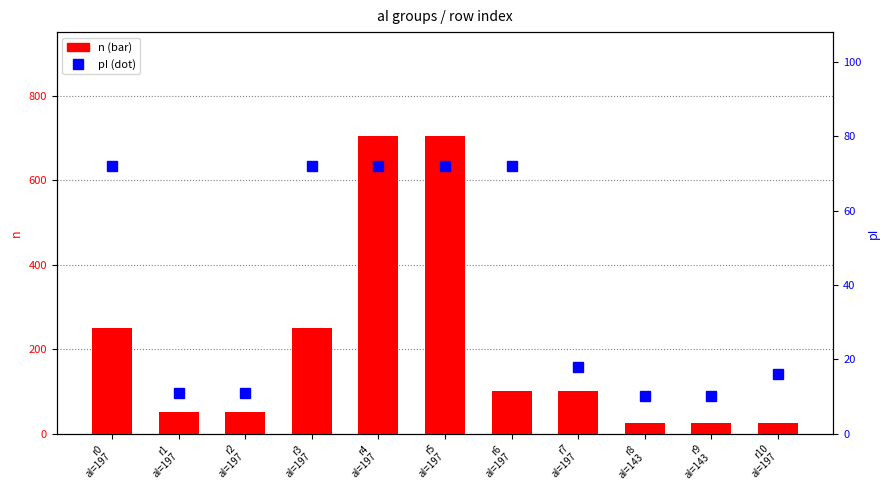

How many series are shown in this chart?

2